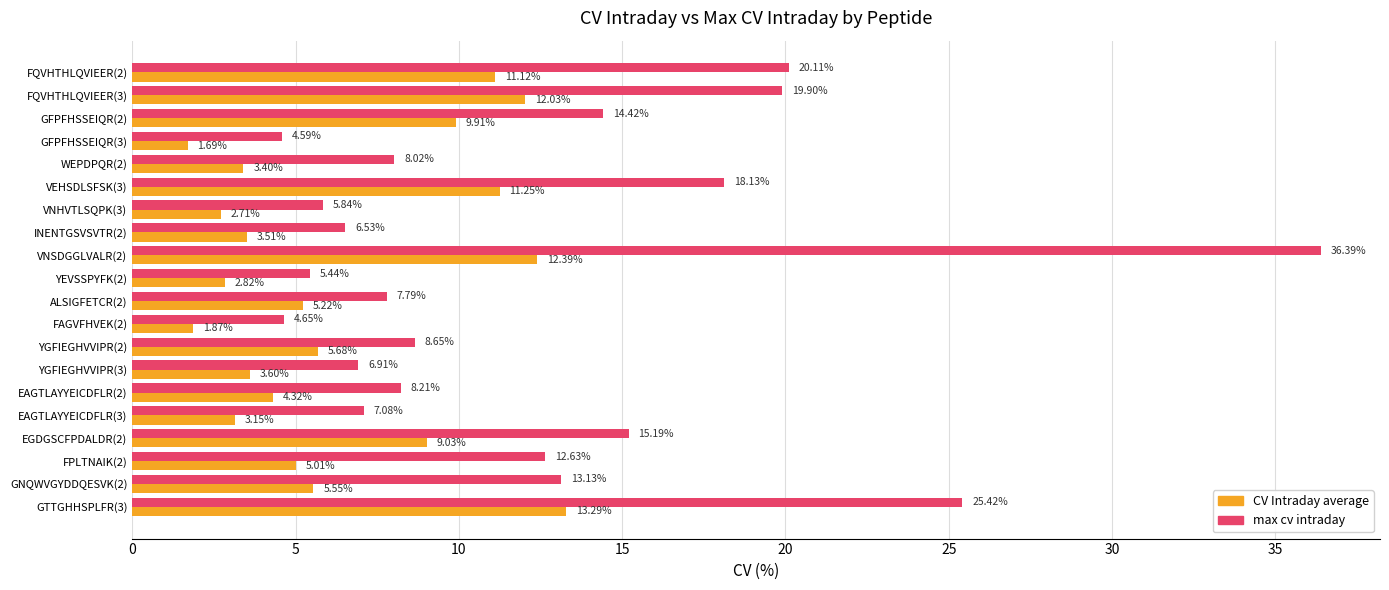

What is the difference between the second highest and minimum values in the CV Intraday average series?

10.7